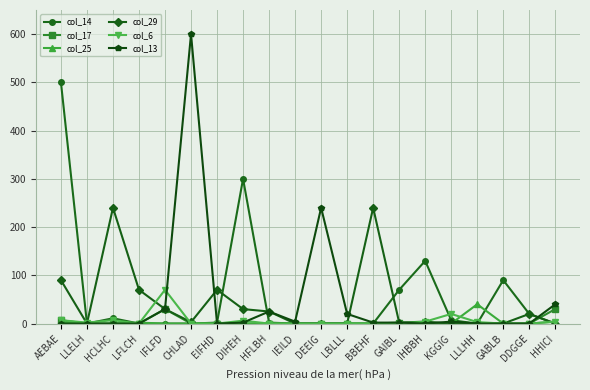

How many lines are shown in the chart?

6